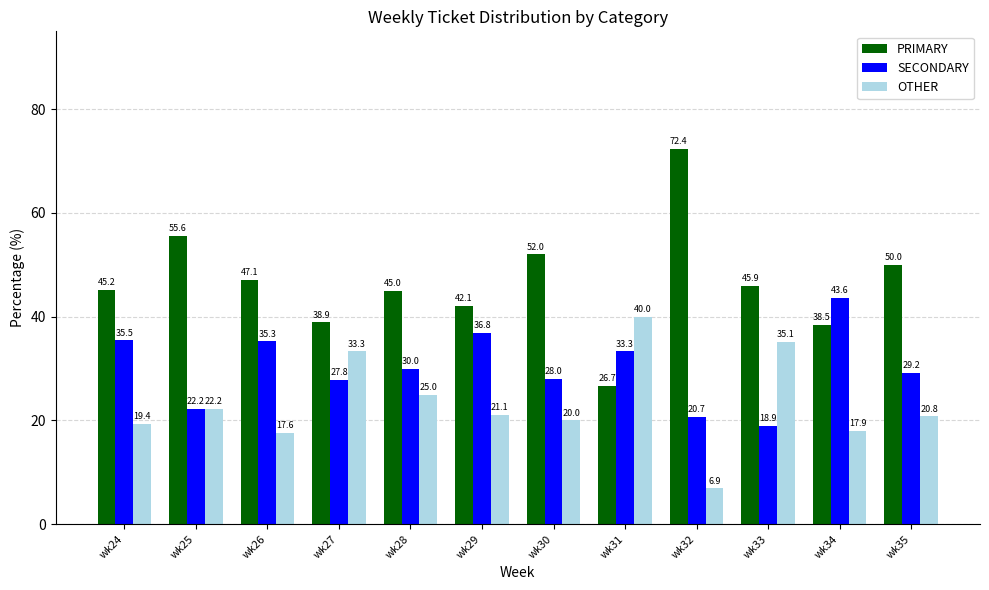

How many groups of bars are there?

12